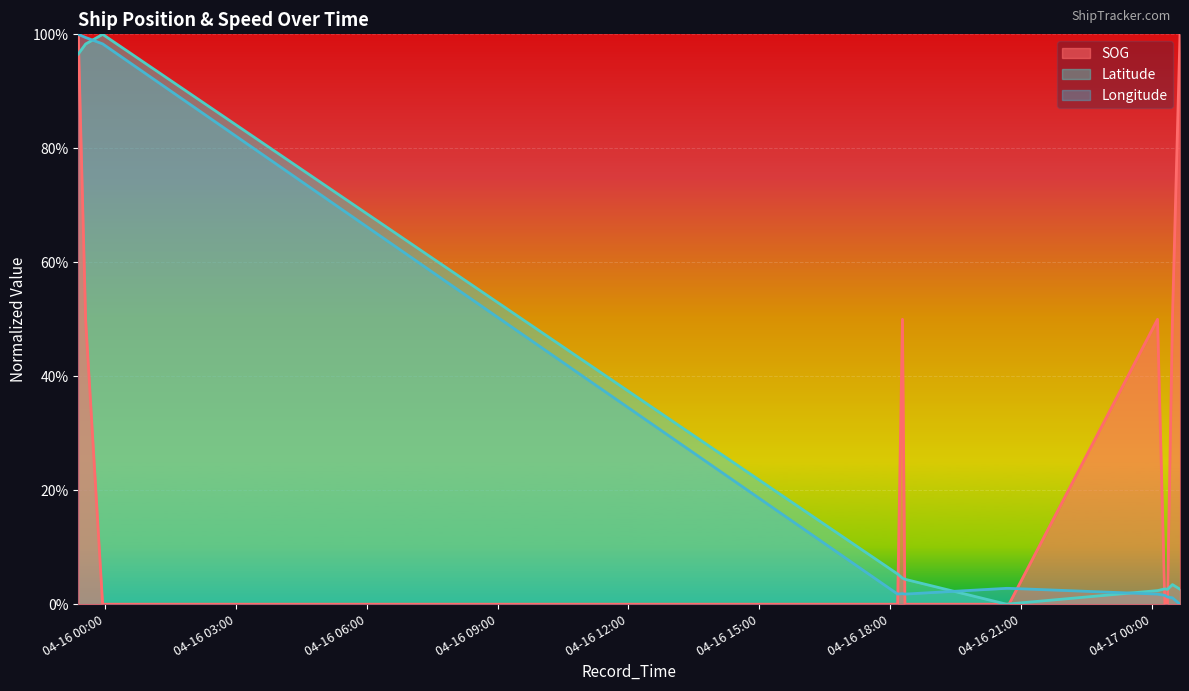

What is the total value across all series at 2024-04-17 00:28:15?

54.6